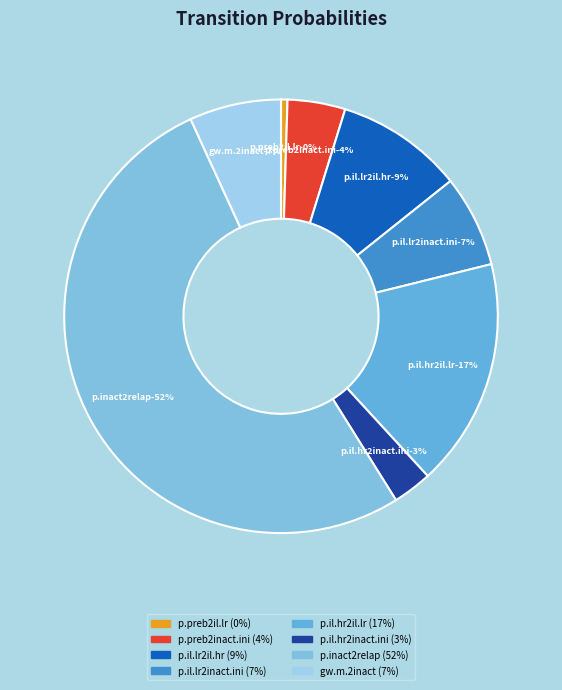

To the nearest percent, what percentage of the pie is p.il.lr2il.hr?

9%